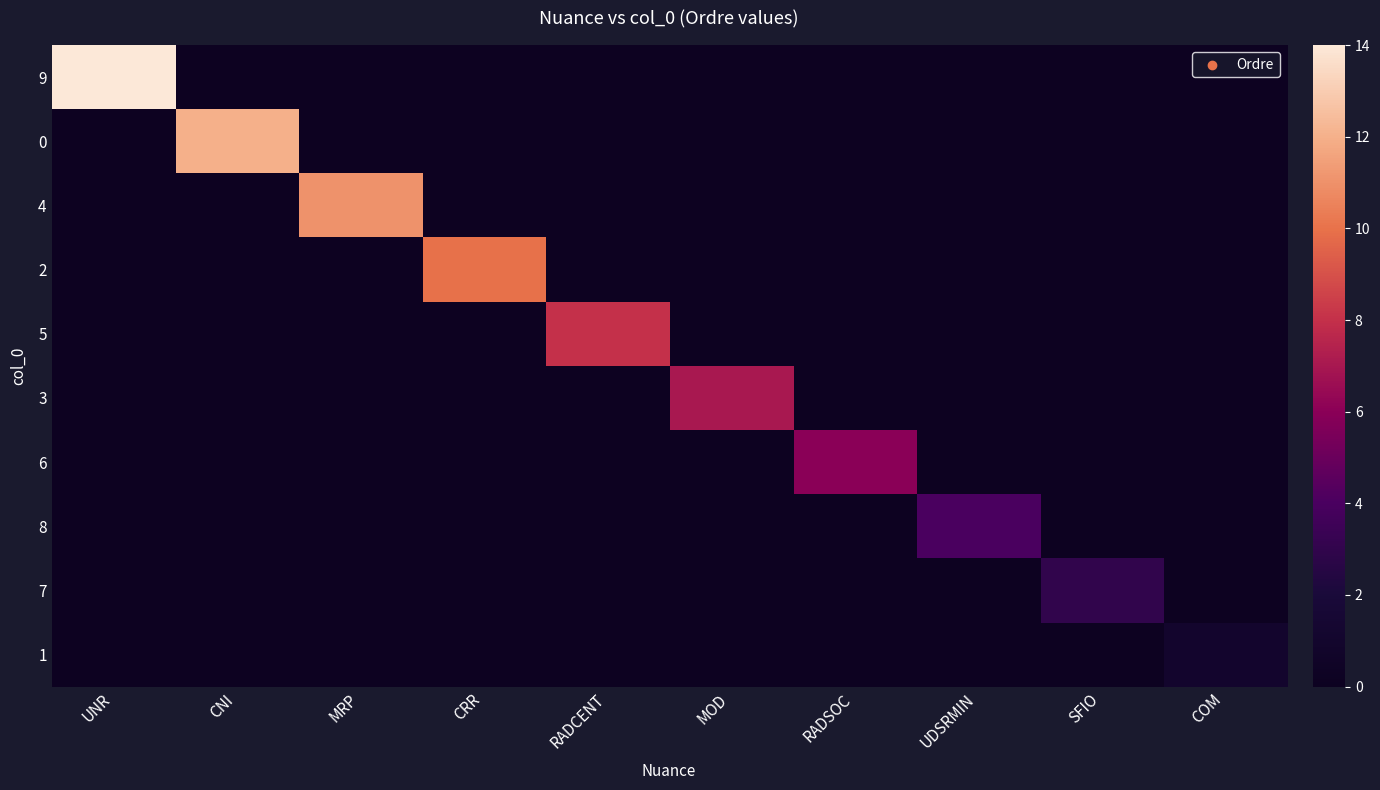

Between MOD and UNR, which is larger?

UNR